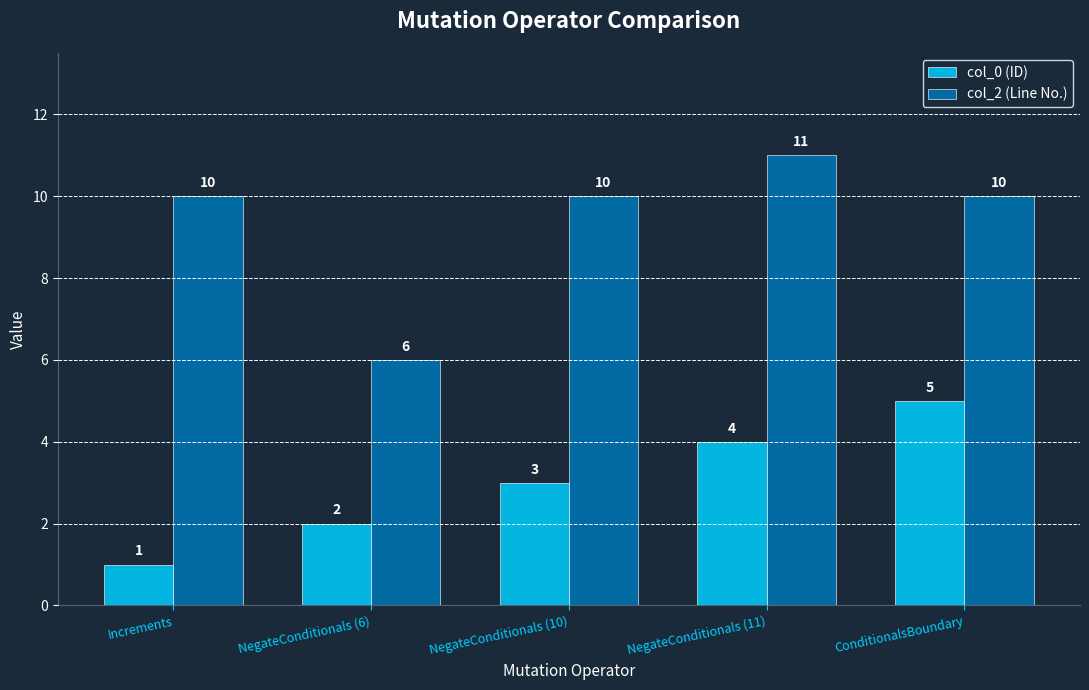

What is the label of the 5th bar from the right?

Increments